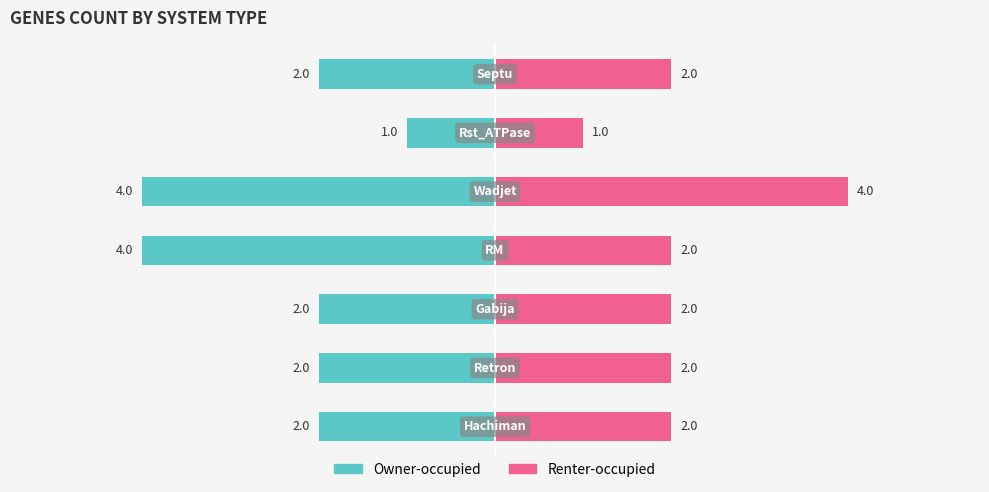

How many categories are shown in the chart?

7